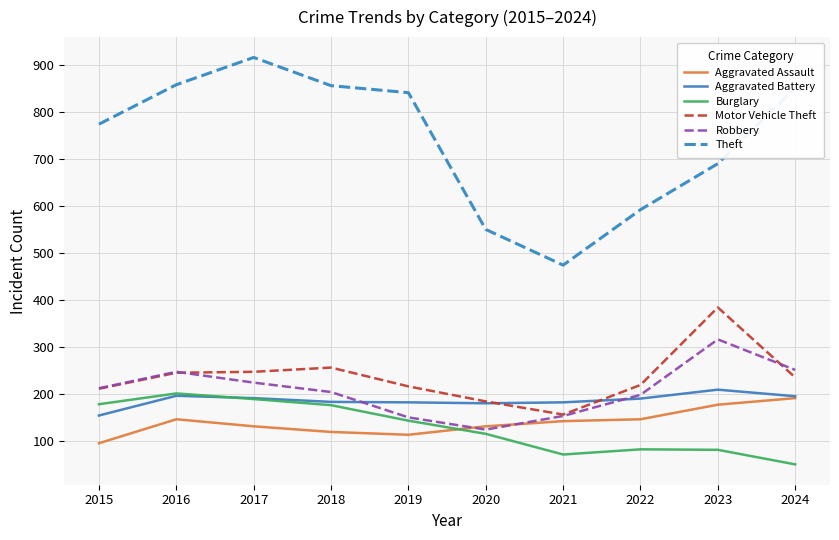

What is the difference between the highest and lowest values at 2017?

785